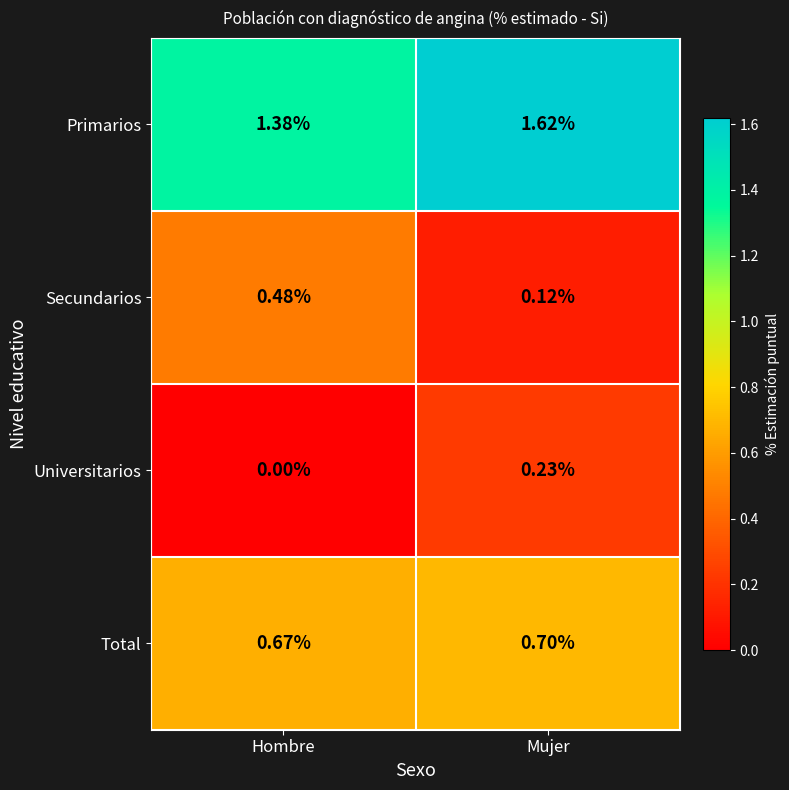

Between Hombre and Mujer, which series saw the biggest shift?

Secundarios